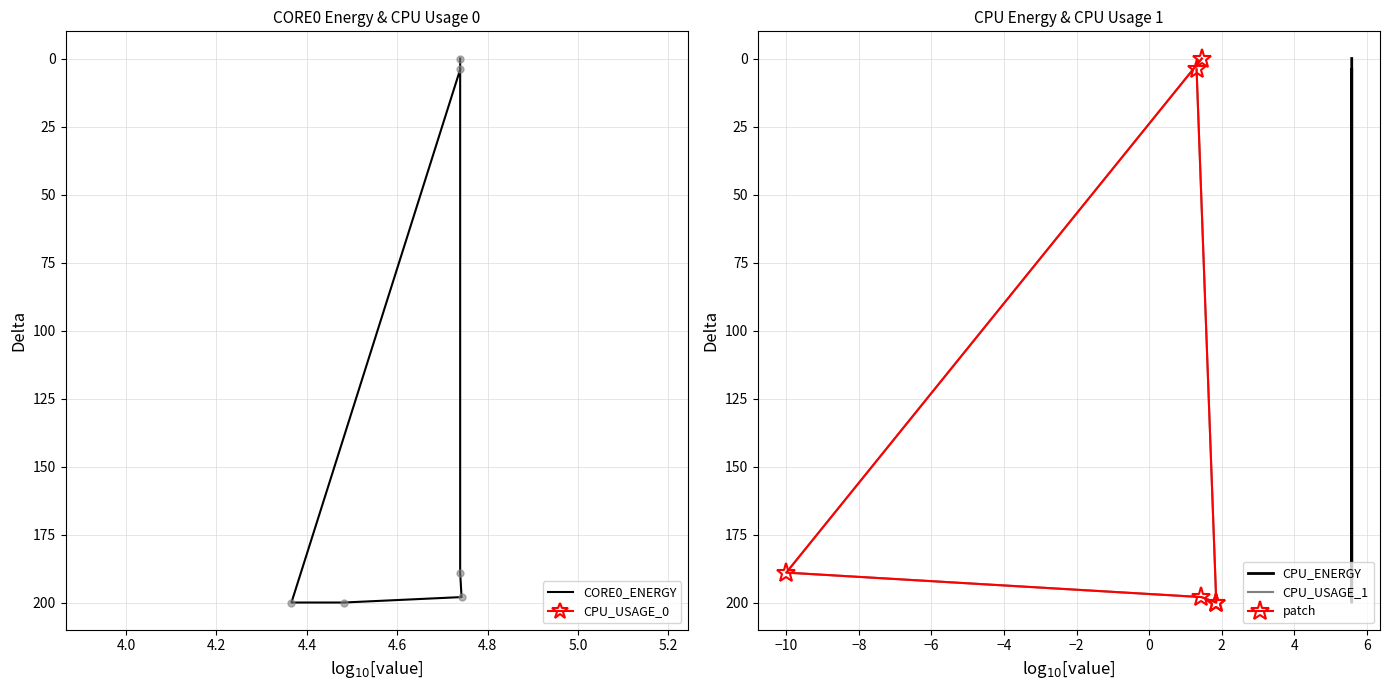

What are all the series names shown in the legend?

CORE0_ENERGY, CPU_USAGE_0, CPU_ENERGY, CPU_USAGE_1, patch